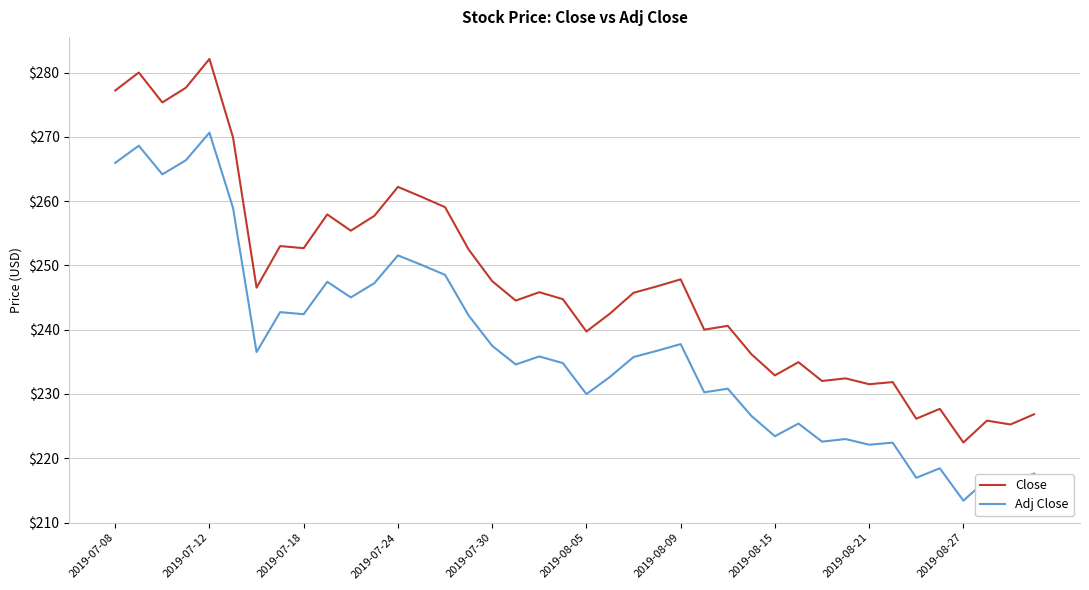

List the series in order of their overall mean, lowest first.

Adj Close, Close